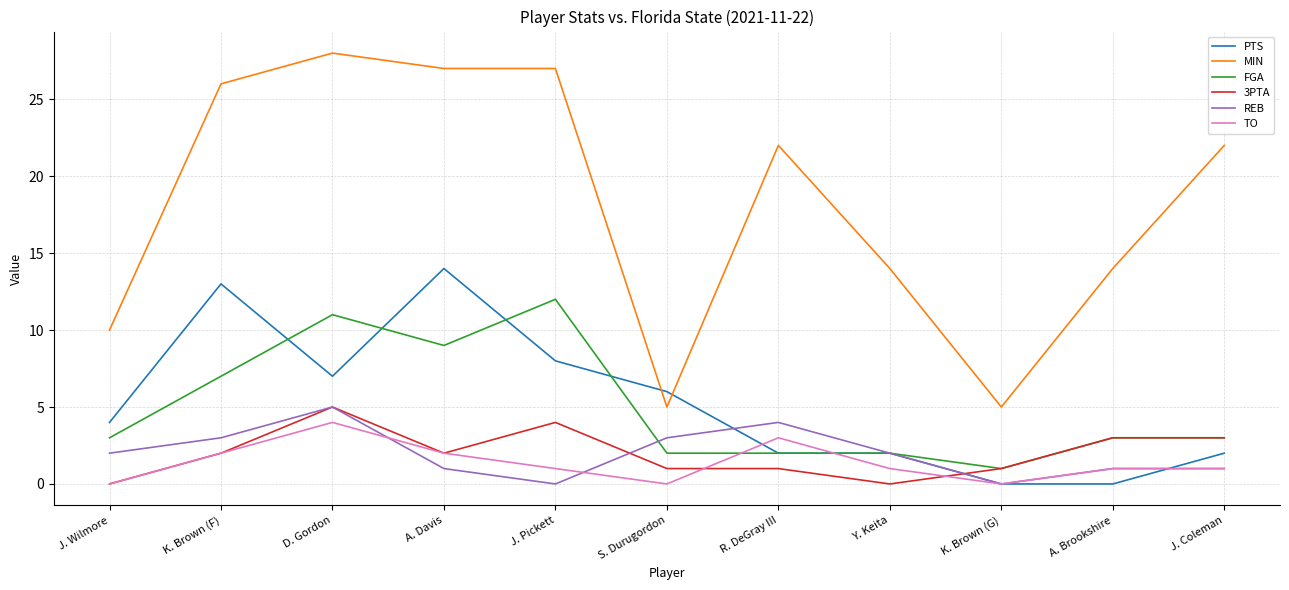

True or false: MIN and 3PTA intersect in this chart.

False